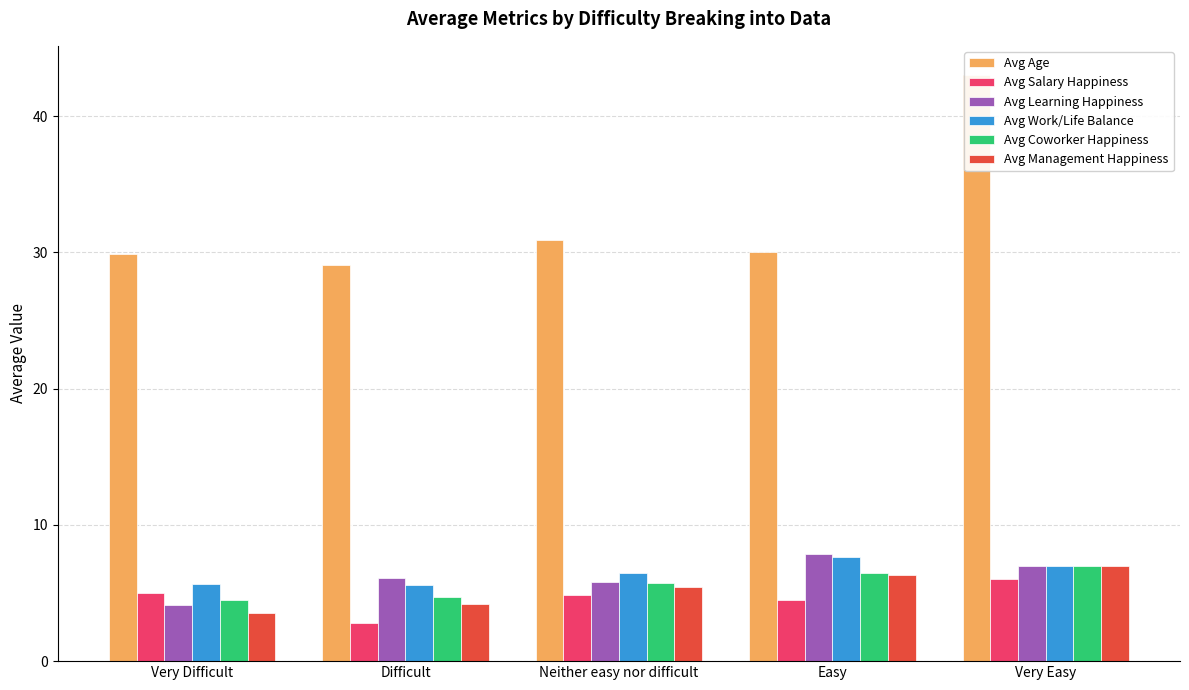

What is the label of the 5th bar from the left?

Very Easy